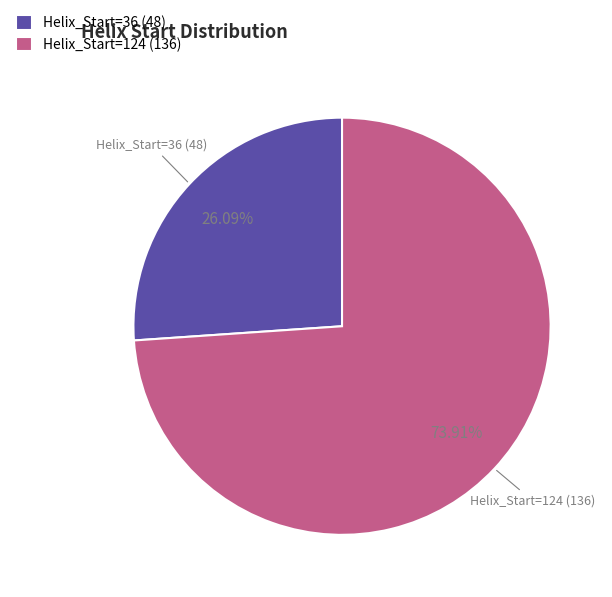

What is the largest slice in the pie chart?

Helix_Start=124